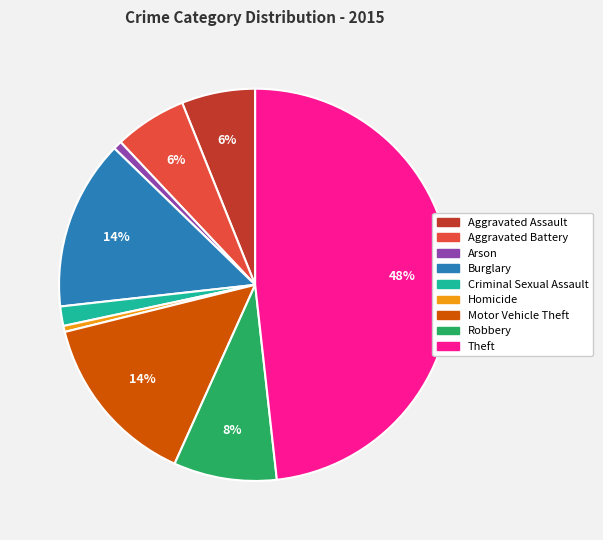

Is there any slice that represents more than half of the pie?

No